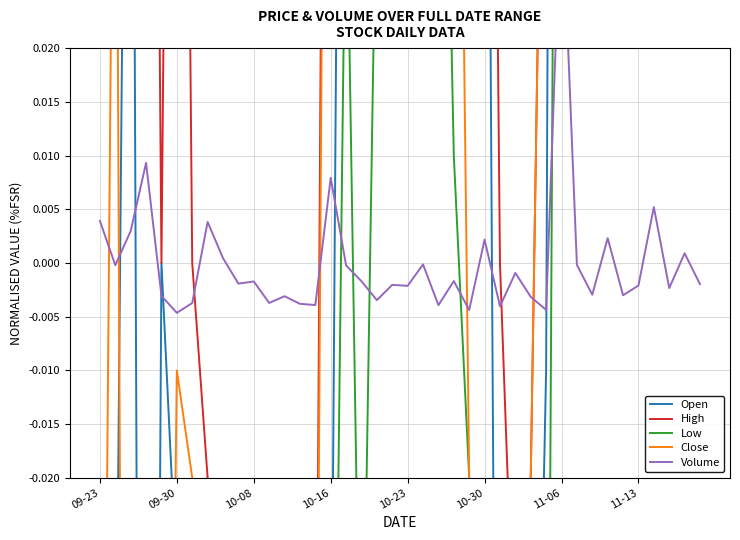

Reading right to left, list all the values displayed in this chart.

Open: 0.3	0.3	0.4	0.3	0.5	0.5	0.3	0.3	0.5	0.3	-0.0	-0.1	-0.2	-0.1	0.1	0.1	0.1	0.1	0.2	0.2	0.1	0.2	0.1	0.1	-0.1	-0.1	-0.2	-0.2	-0.3	-0.2	-0.2	-0.1	-0.0	-0.1	-0.0	0.0	-0.2	0.1	-0.1	-0.0
High: 0.3	0.4	0.4	0.5	0.5	0.5	0.6	0.4	0.5	0.7	0.1	-0.0	-0.0	0.0	0.1	0.1	0.2	0.2	0.3	0.2	0.2	0.2	0.2	0.2	0.2	-0.1	-0.1	-0.2	-0.2	-0.2	-0.2	-0.1	-0.0	0.0	0.2	0.0	0.2	0.1	0.1	0.1
Low: 0.2	0.2	0.2	0.2	0.3	0.4	0.3	0.2	0.2	0.2	-0.1	-0.1	-0.2	-0.1	-0.4	-0.0	0.0	0.1	0.1	0.1	0.1	0.0	-0.1	0.0	-0.1	-0.2	-0.2	-0.3	-0.3	-0.3	-0.3	-0.3	-0.3	-0.1	-0.2	-0.2	-0.2	-0.2	-0.1	-0.1
Close: 0.3	0.3	0.4	0.4	0.4	0.5	0.5	0.3	0.3	0.4	0.1	-0.0	-0.0	-0.1	-0.1	-0.0	0.1	0.1	0.1	0.1	0.2	0.1	0.0	0.1	0.1	-0.1	-0.1	-0.2	-0.3	-0.3	-0.3	-0.2	-0.2	-0.0	-0.0	-0.1	-0.1	-0.2	0.1	-0.1
Volume: -0.0	0.0	-0.0	0.0	-0.0	-0.0	0.0	-0.0	-0.0	0.0	-0.0	-0.0	-0.0	-0.0	0.0	-0.0	-0.0	-0.0	-0.0	-0.0	-0.0	-0.0	-0.0	-0.0	0.0	-0.0	-0.0	-0.0	-0.0	-0.0	-0.0	0.0	0.0	-0.0	-0.0	-0.0	0.0	0.0	-0.0	0.0